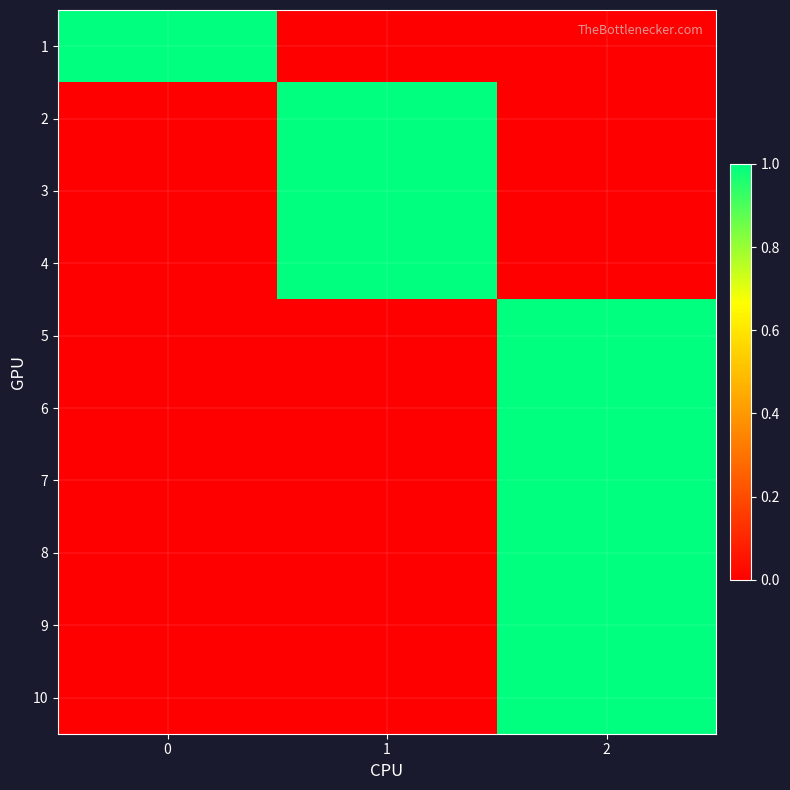

At 1, list the series in order from smallest to largest.

1, 5, 6, 7, 8, 9, 10, 2, 3, 4